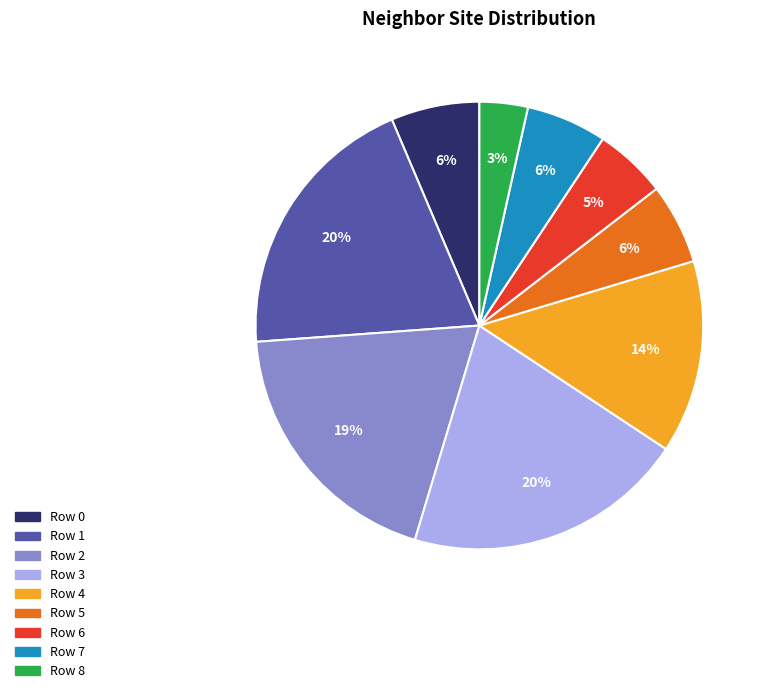

Is the sum of Row 2 and Row 1 greater than half?

No